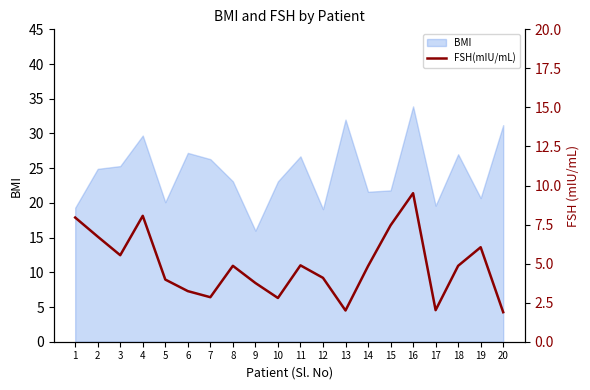

The value of BMI at 14 is 12.5. True or false?

False